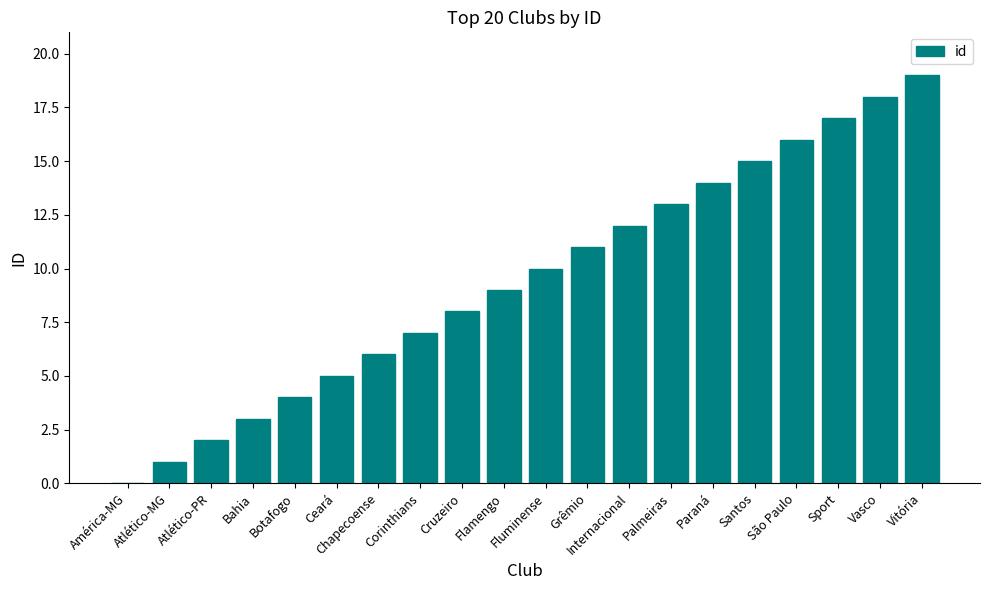

The chart shows a value of 9 at Vasco. True or false?

False